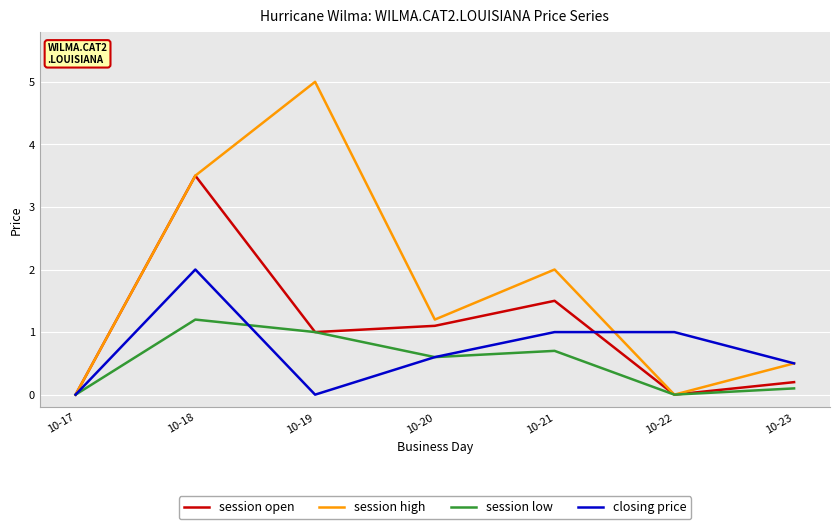

What is the maximum value for session open?

3.5